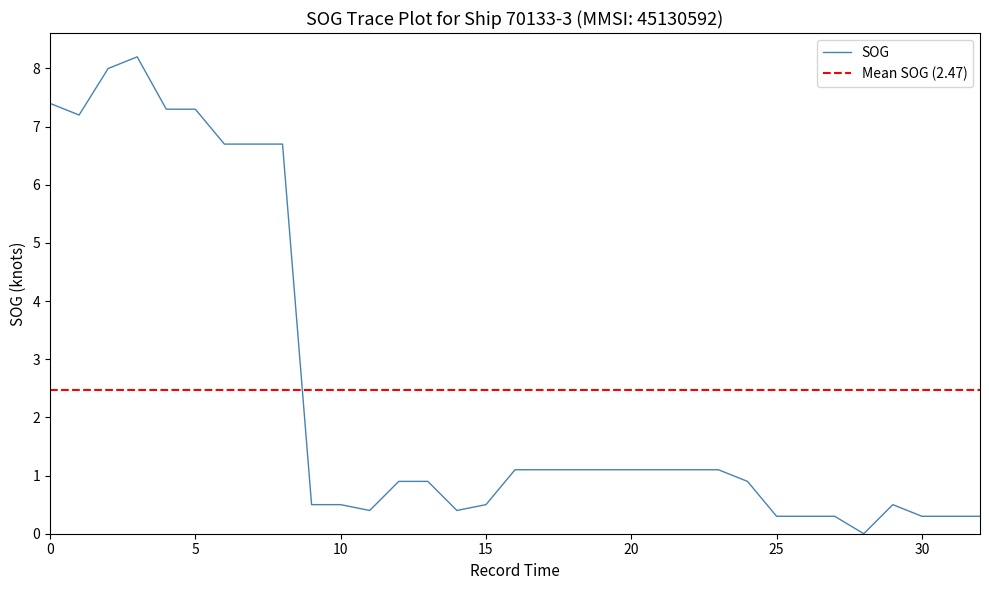

What is the difference between the maximum and minimum values?

8.2